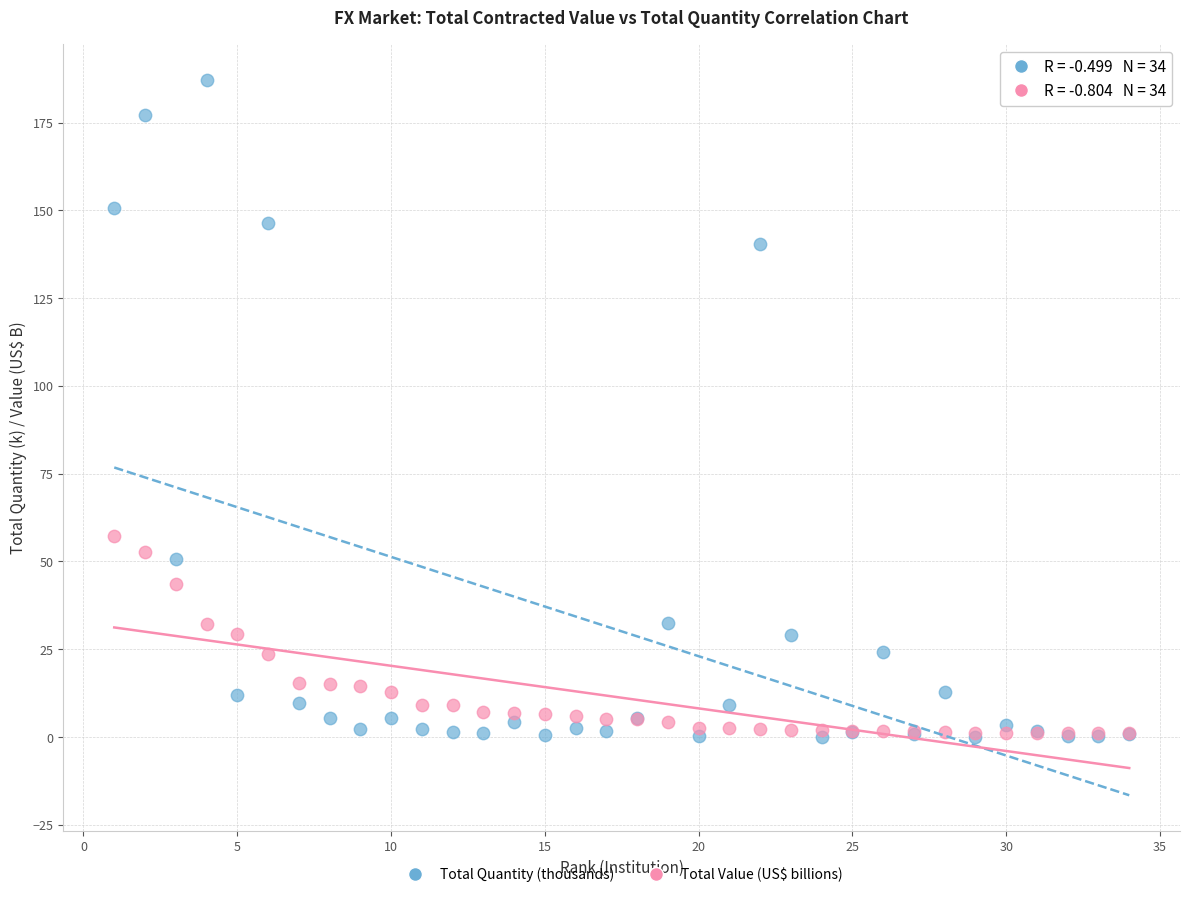

In the Total Quantity (thousands) series, what Y value is closest to 93?

50.7